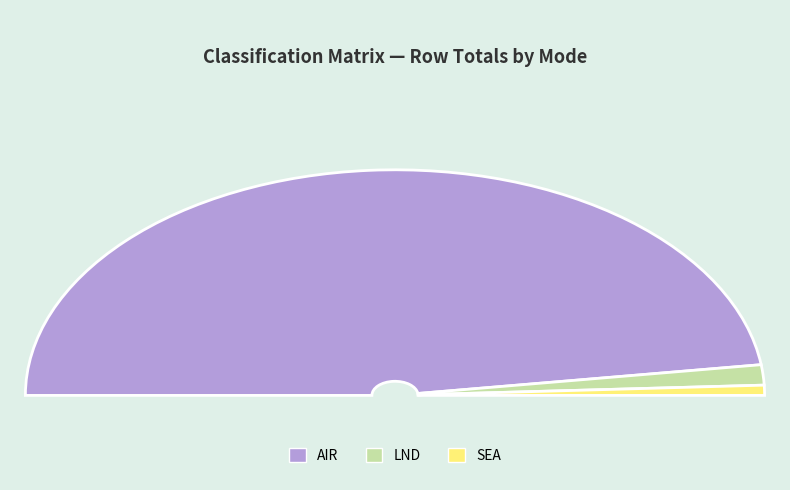

Between SEA and LND, which is larger?

LND